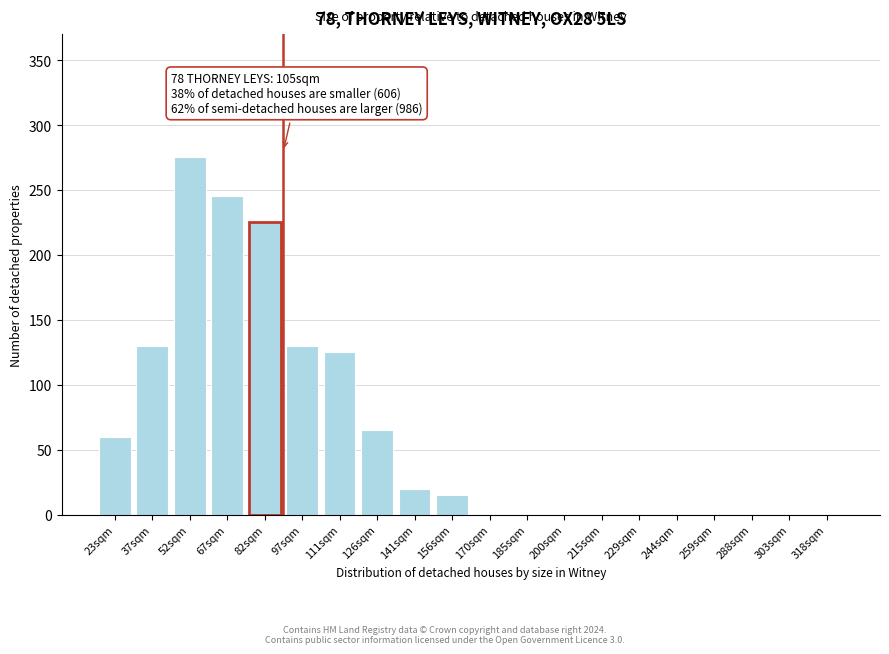

Reading right to left, extract all data points from this chart.

318sqm=0	303sqm=0	288sqm=0	259sqm=0	244sqm=0	229sqm=0	215sqm=0	200sqm=0	185sqm=0	170sqm=0	156sqm=15	141sqm=20	126sqm=65	111sqm=125	97sqm=130	82sqm=225	67sqm=245	52sqm=275	37sqm=130	23sqm=60